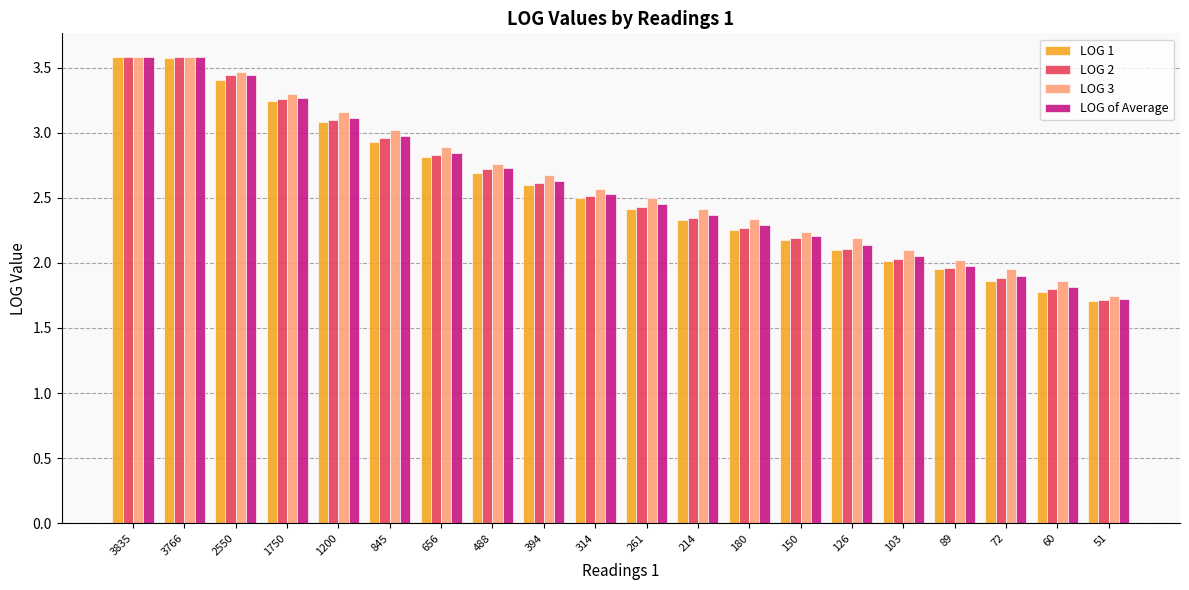

Is the value of LOG 1 at 51 greater than the value of LOG of Average at 60?

No